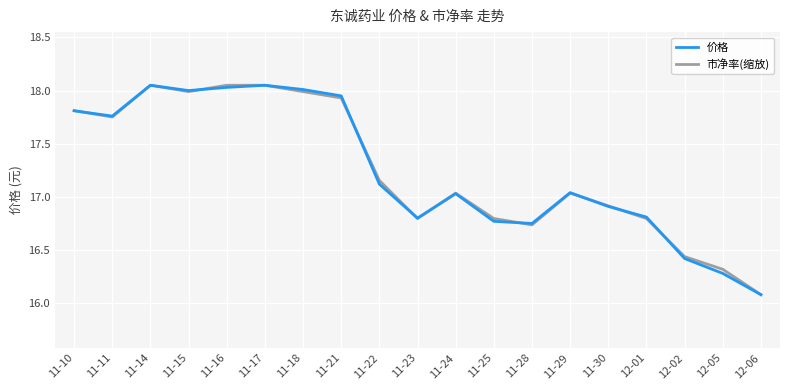

Which series changed the most between 11-10 and 11-25?

价格